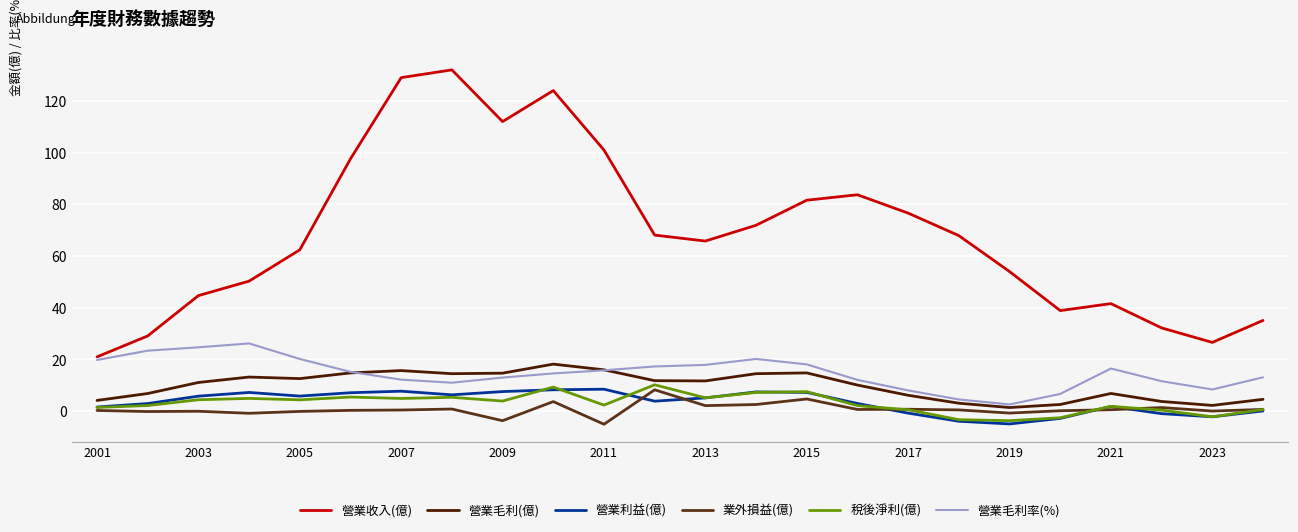

At how many categories does at least one series exceed 94?

6